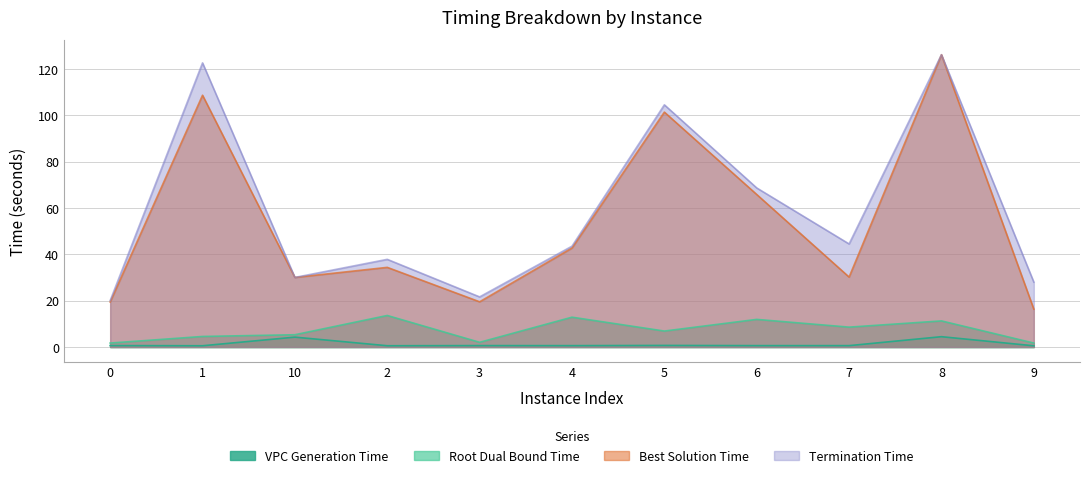

What is the difference between the highest and lowest values at 9?

27.5